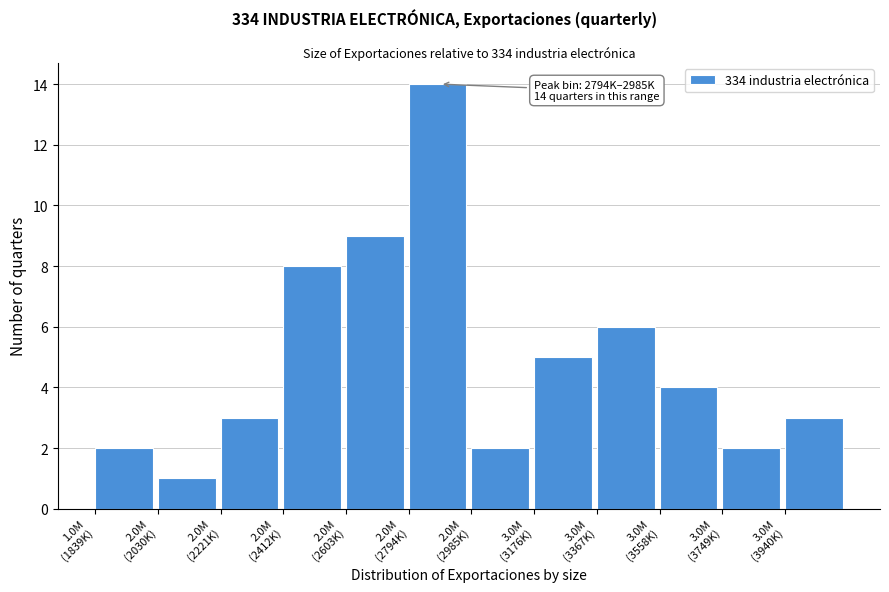

What is the difference between the maximum and second lowest values?

12